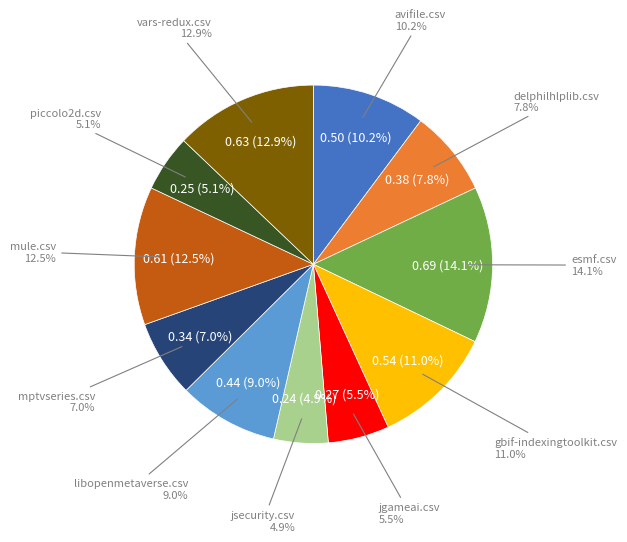

Which category has the biggest portion of the pie?

esmf.csv